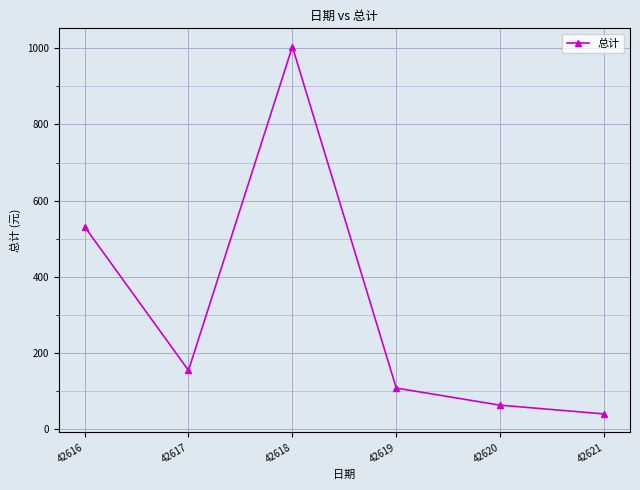

At which category does the data reach its first local valley?

42617